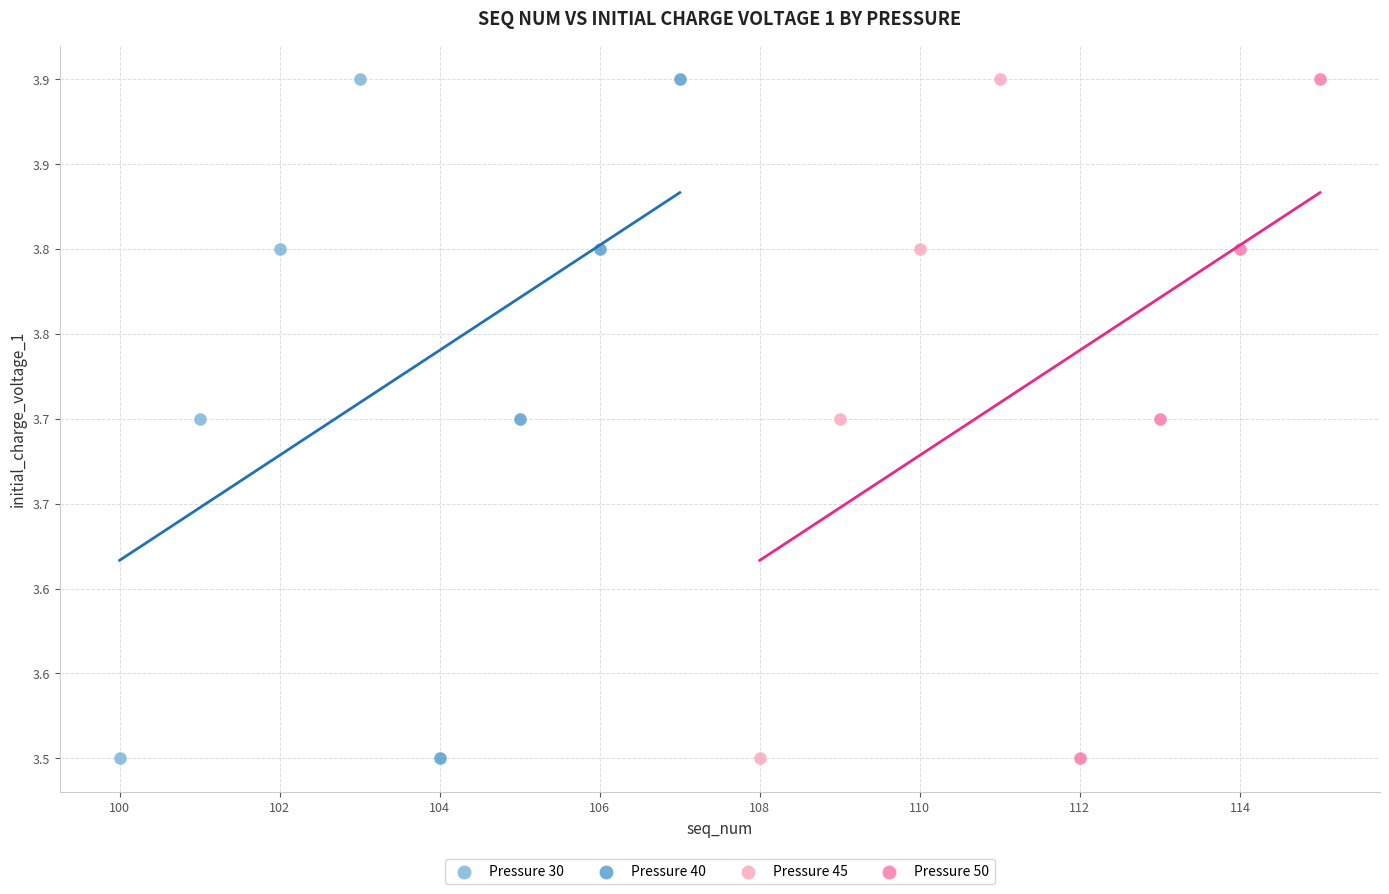

What are all the series names shown in the legend?

Pressure 30, Pressure 40, Pressure 45, Pressure 50